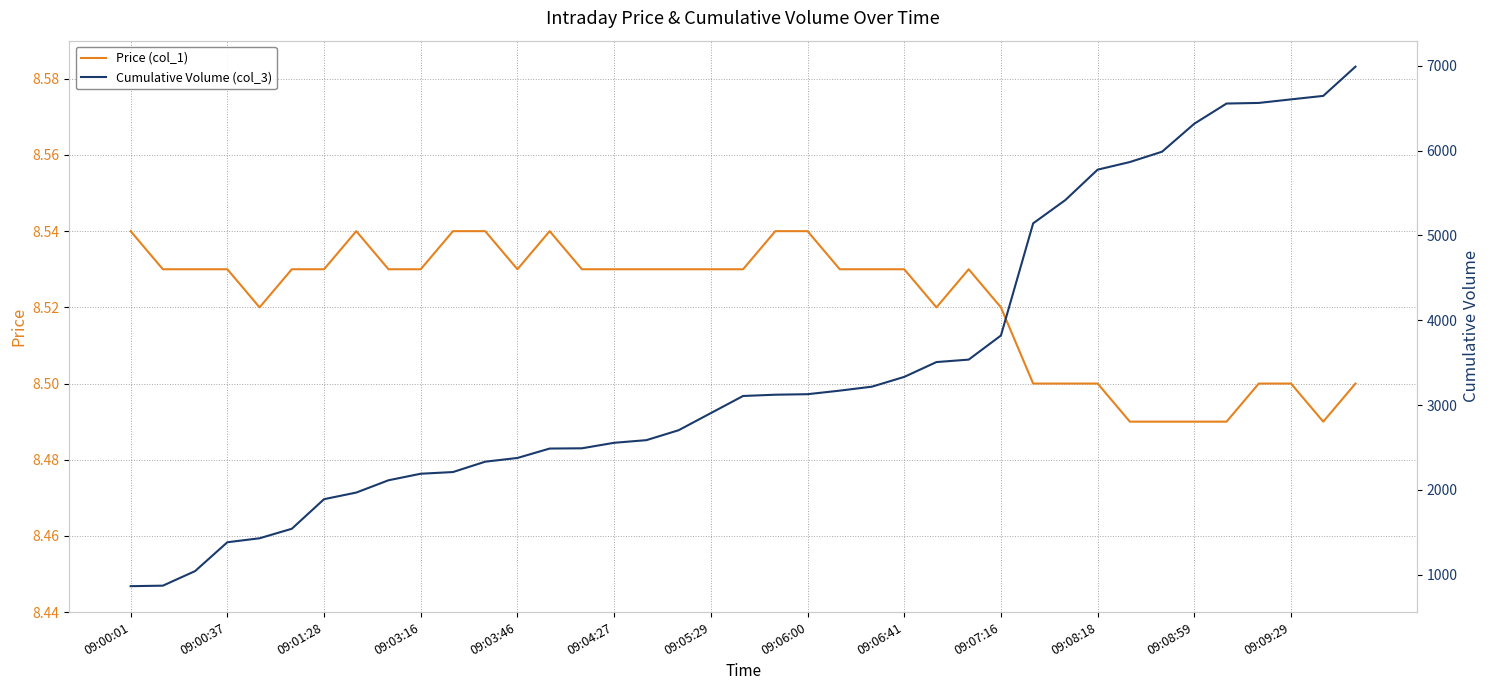

The value of Price (col_1) at 09:00:01 is 14.2. True or false?

False